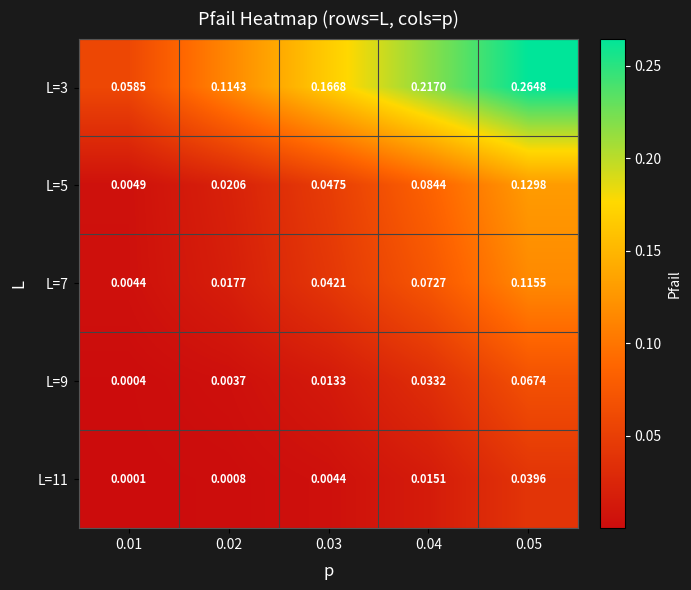

What is the total value across all series at 0.05?

0.6